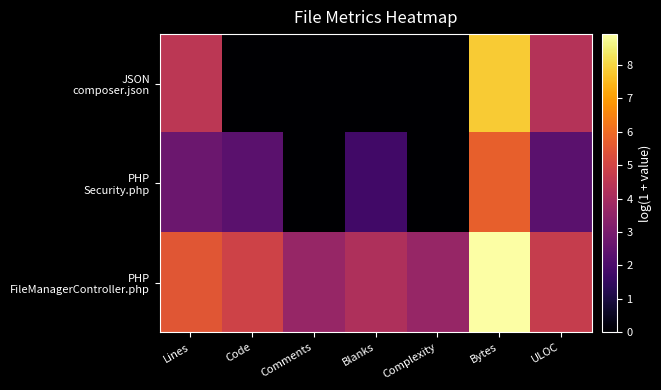

Which series has the largest range (max minus min)?

JSON composer.json